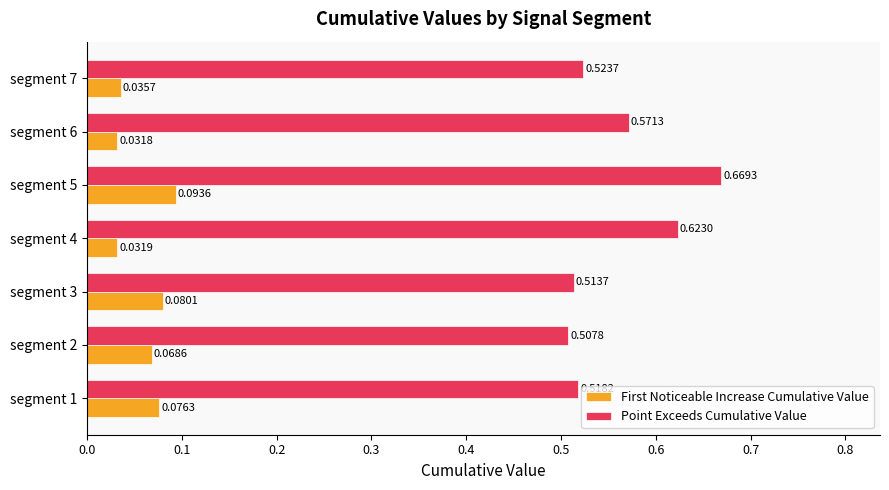

Which series has the largest total across all categories?

Point Exceeds Cumulative Value